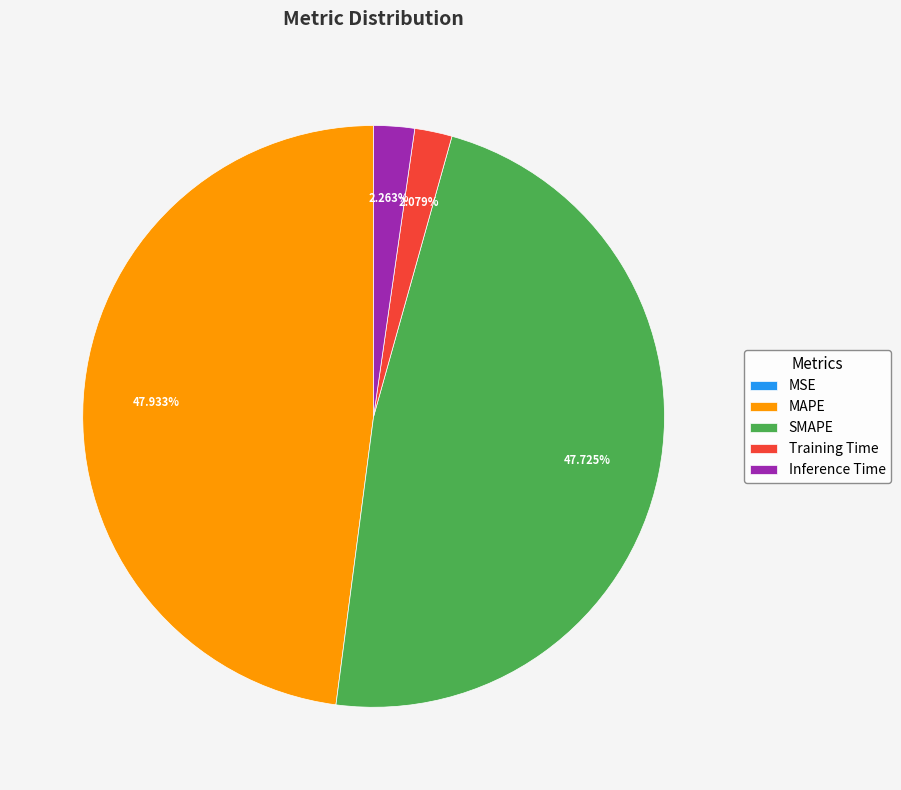

Is there any slice that represents more than half of the pie?

No